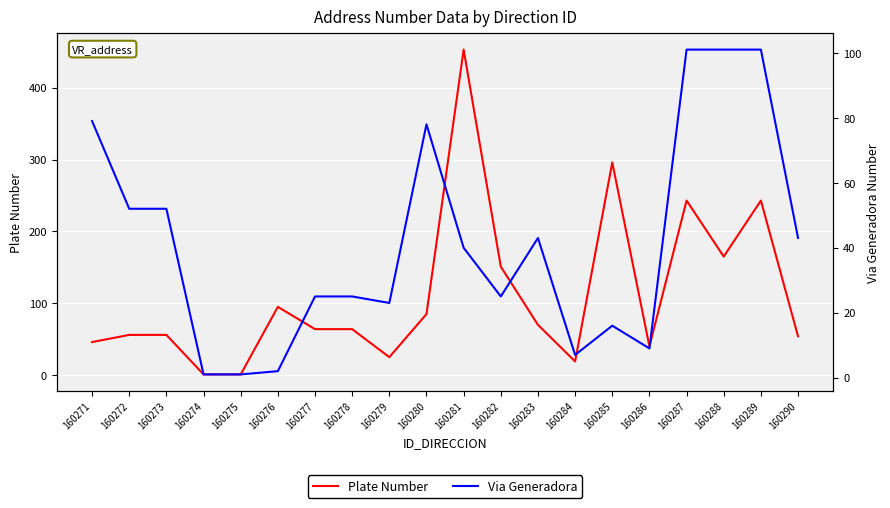

Between which two adjacent categories do Via Generadora and Plate Number first intersect?

160271 and 160272